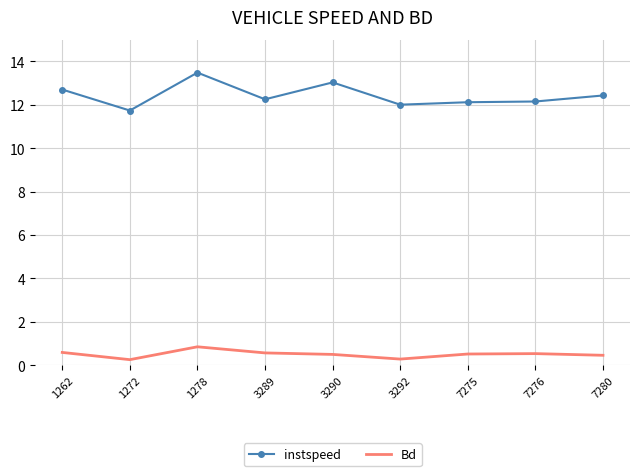

What are all the series names shown in the legend?

instspeed, Bd